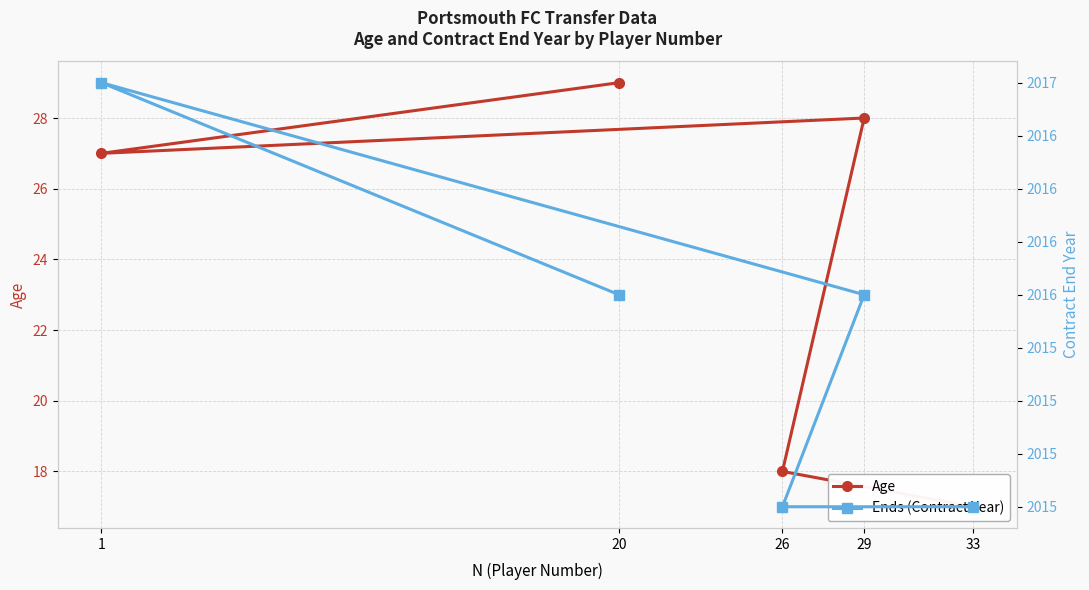

The value of Age at 1 is 17. True or false?

False